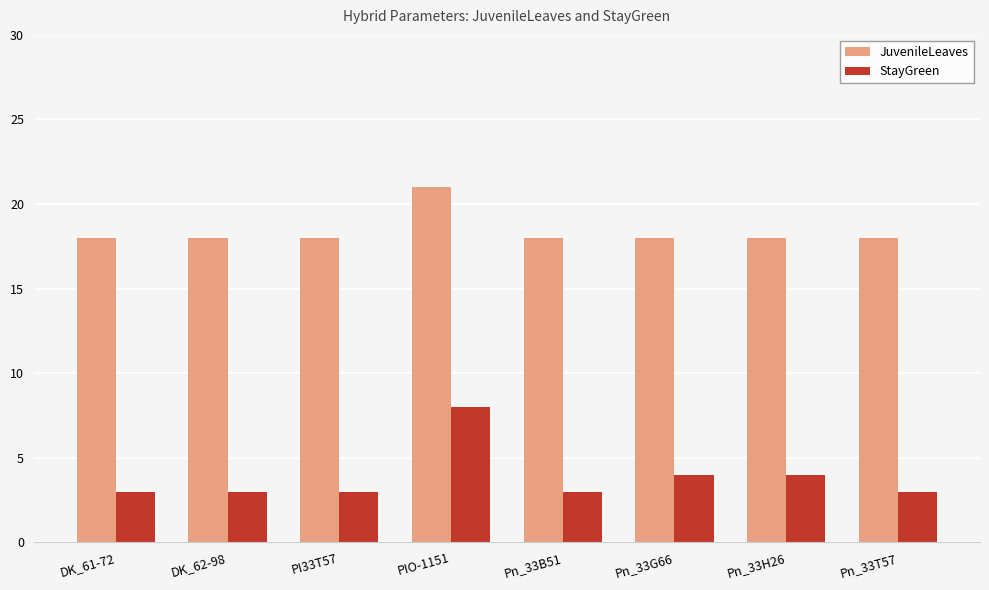

What position from the left is PIO-1151?

4